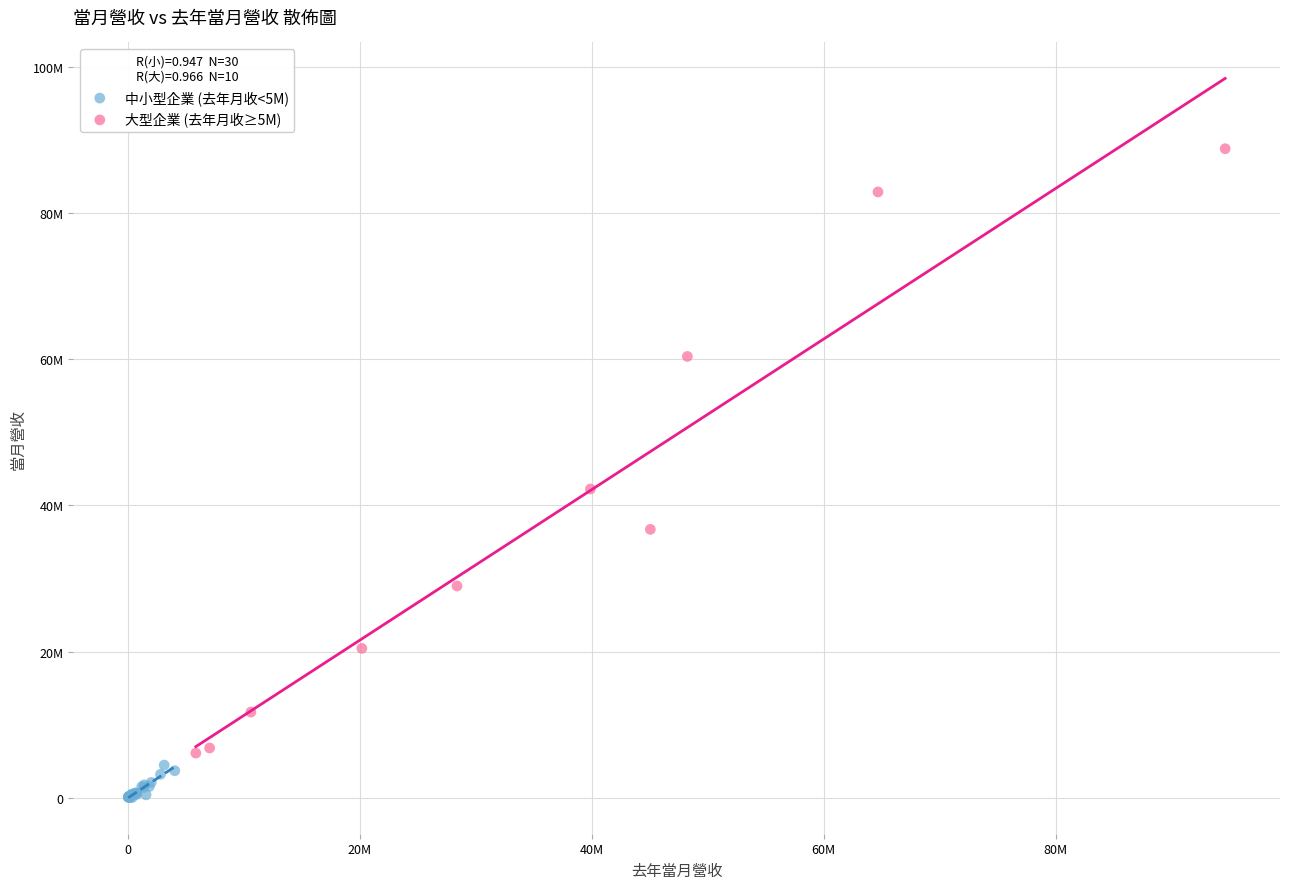

Which series contains the lowest Y value?

中小型企業 (去年月收<5M)